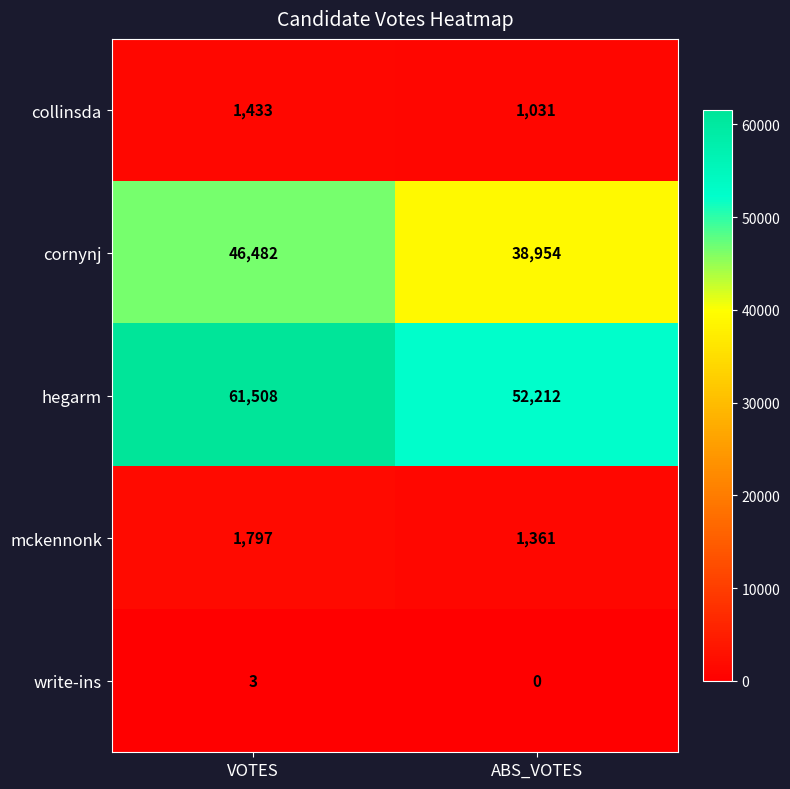

What is the average value of the hegarm series?

56860